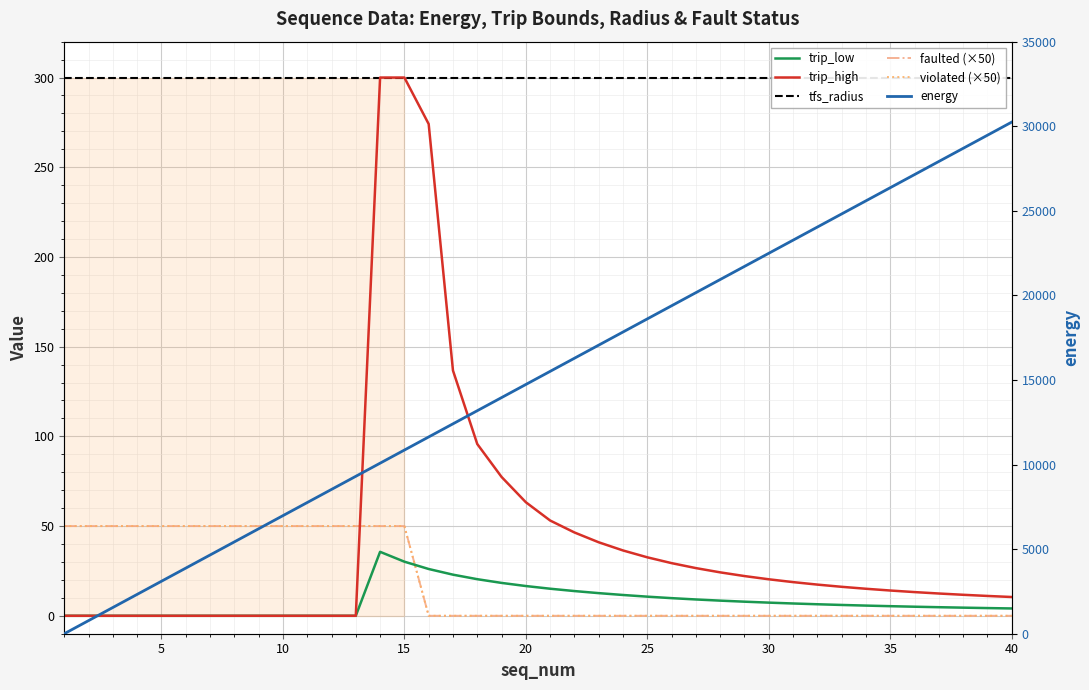

True or false: energy has more than 0 interior local peaks.

False